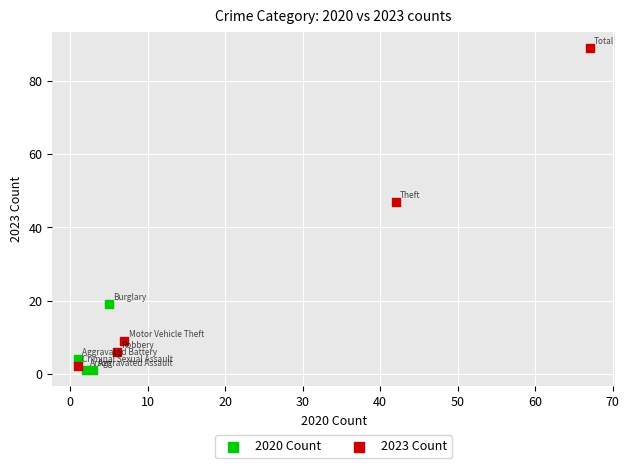

Which series has the widest spread of Y values?

2023 Count